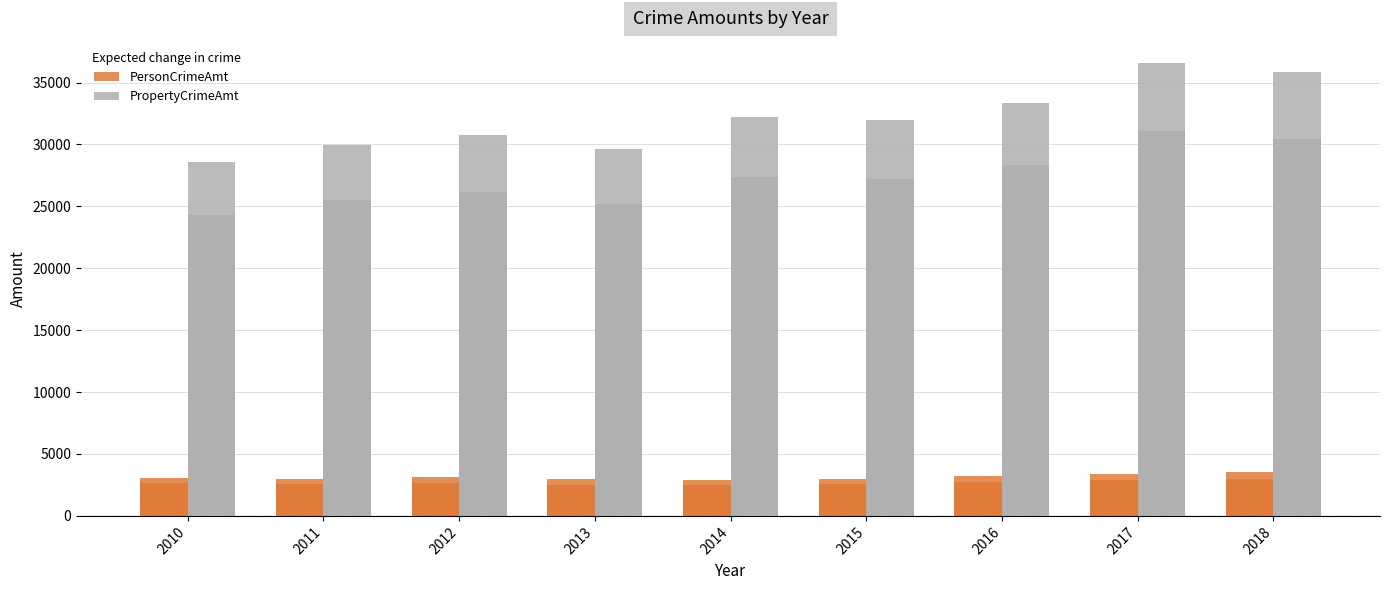

Count the number of data series in this chart.

2